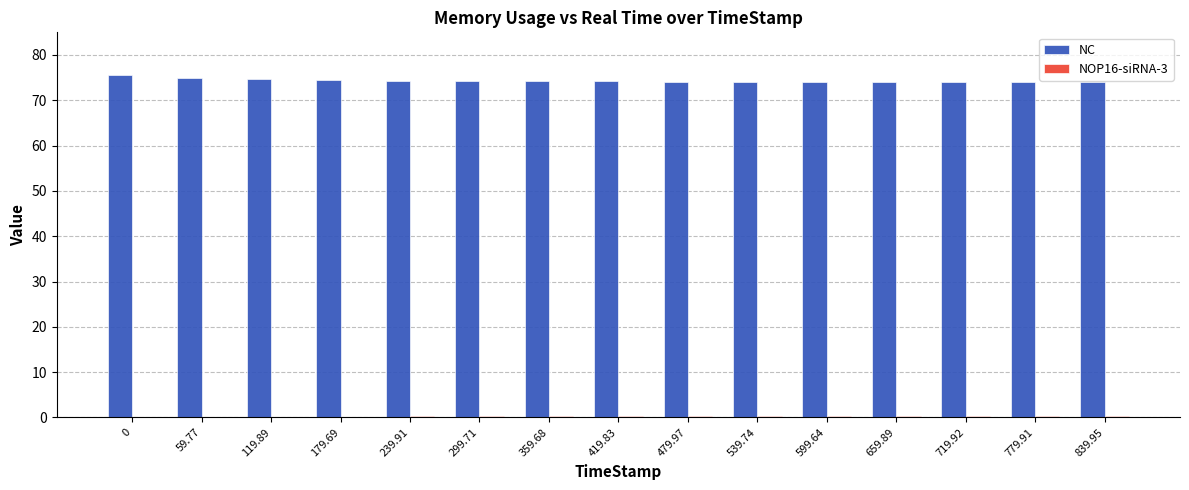

True or false: NC has a value of 128.9 at 59.77.

False